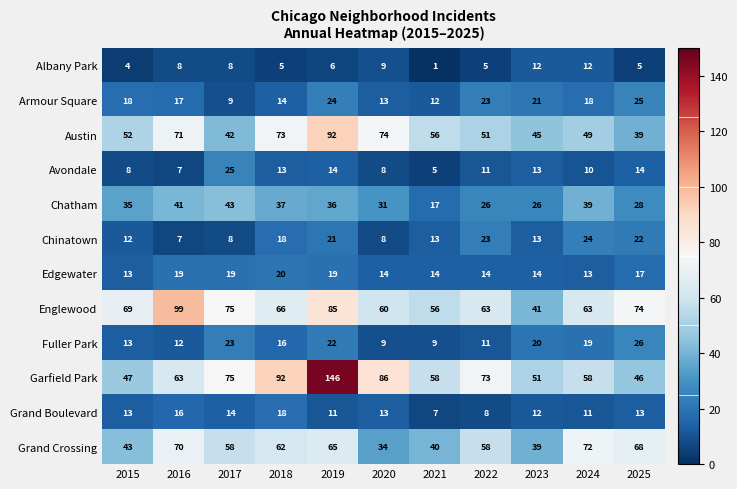

Where does the Avondale series first go above 11?

2017